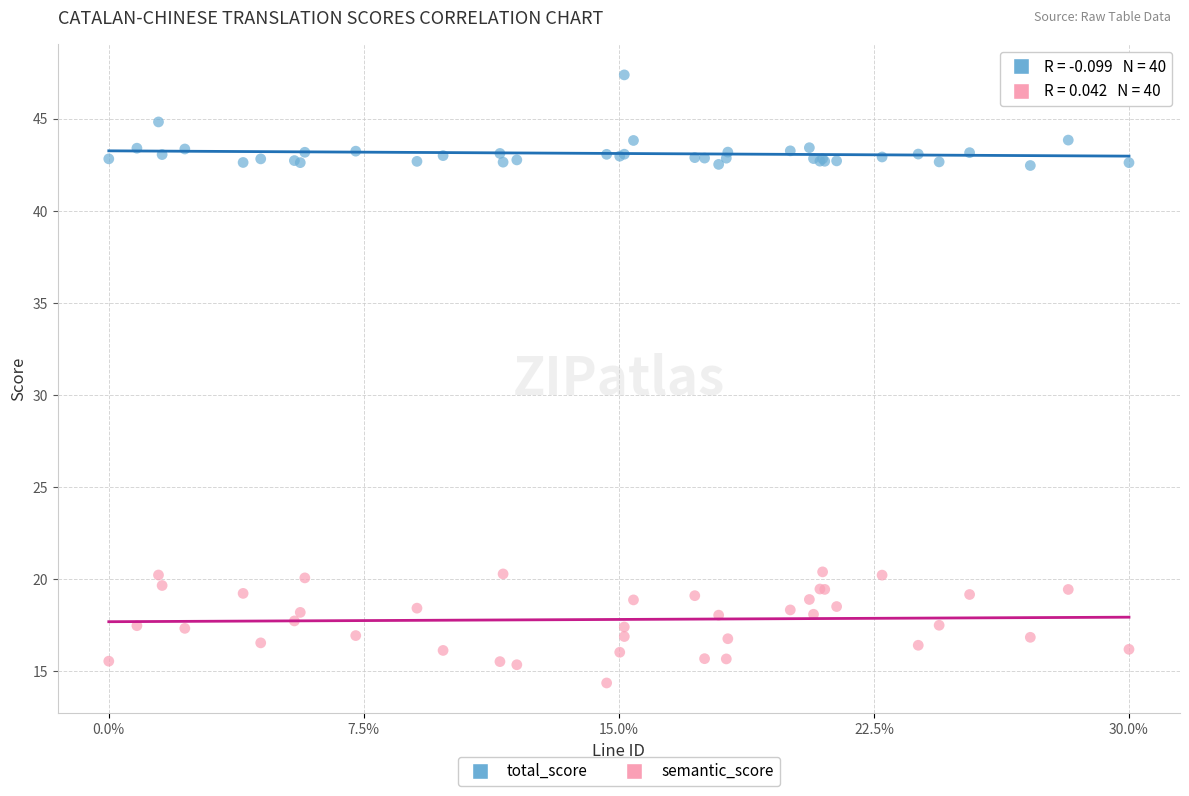

What is the X range (max minus min) for the scatter plot?

1.0